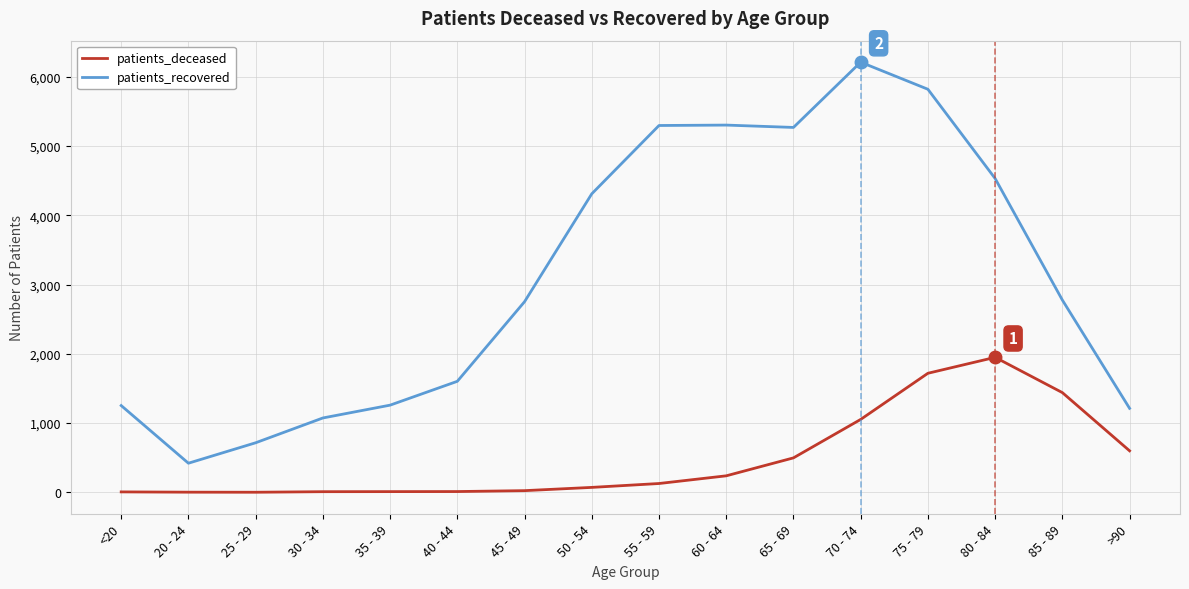

Between 25 - 29 and 85 - 89, which series saw the biggest shift?

patients_recovered